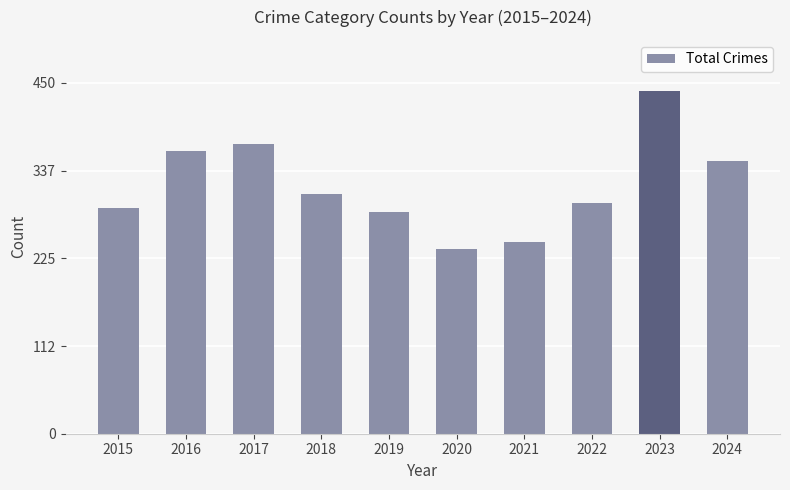

What is the difference between the maximum and minimum values?

202